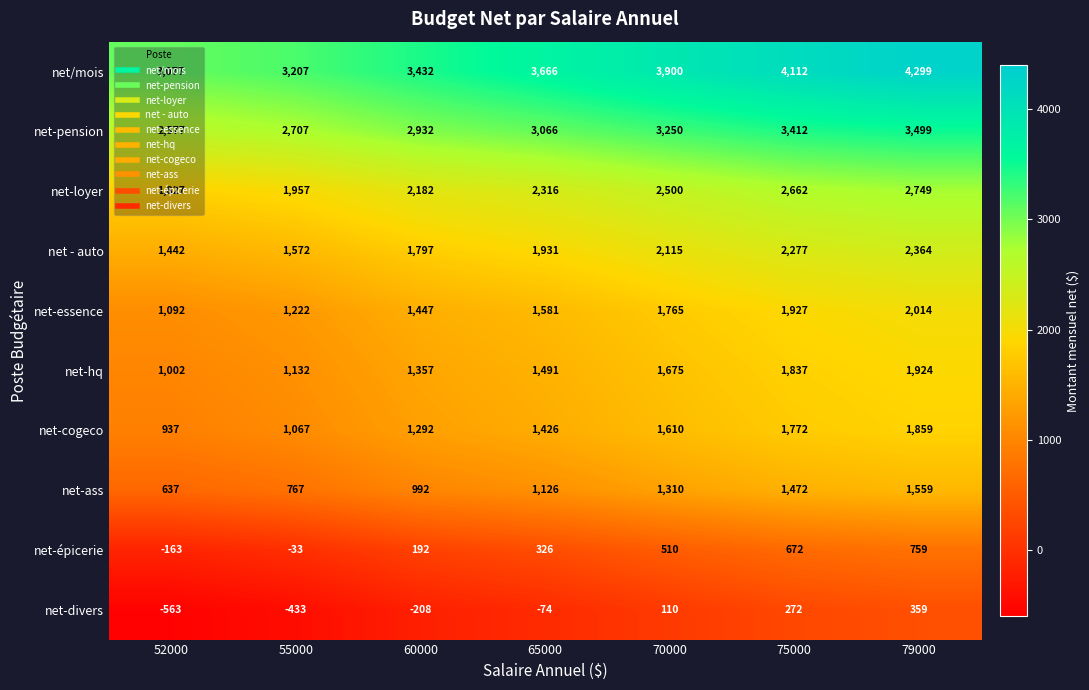

Which series has the largest range (max minus min)?

net/mois